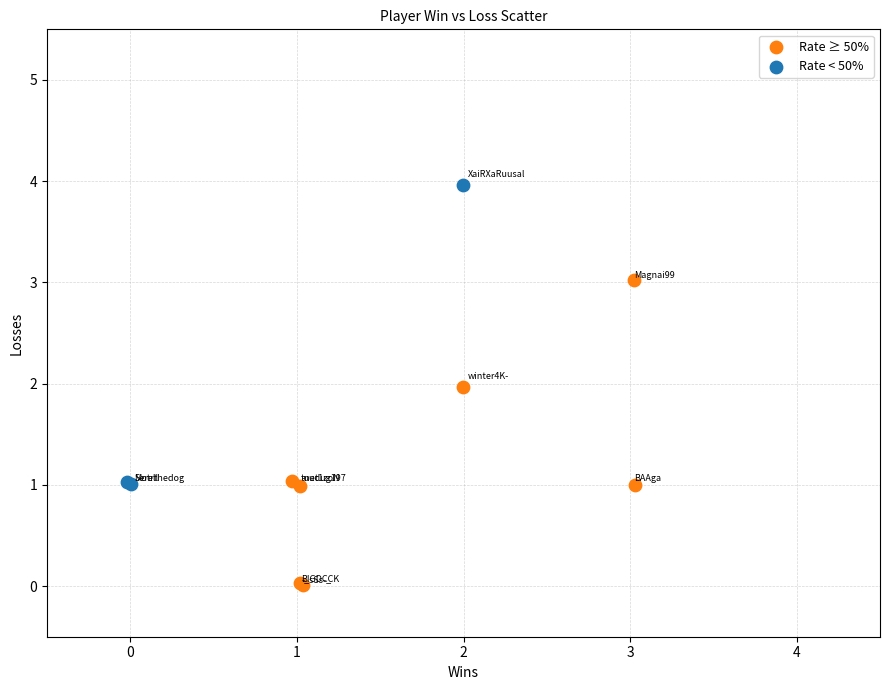

Which series contains the lowest Y value?

Rate ≥ 50%